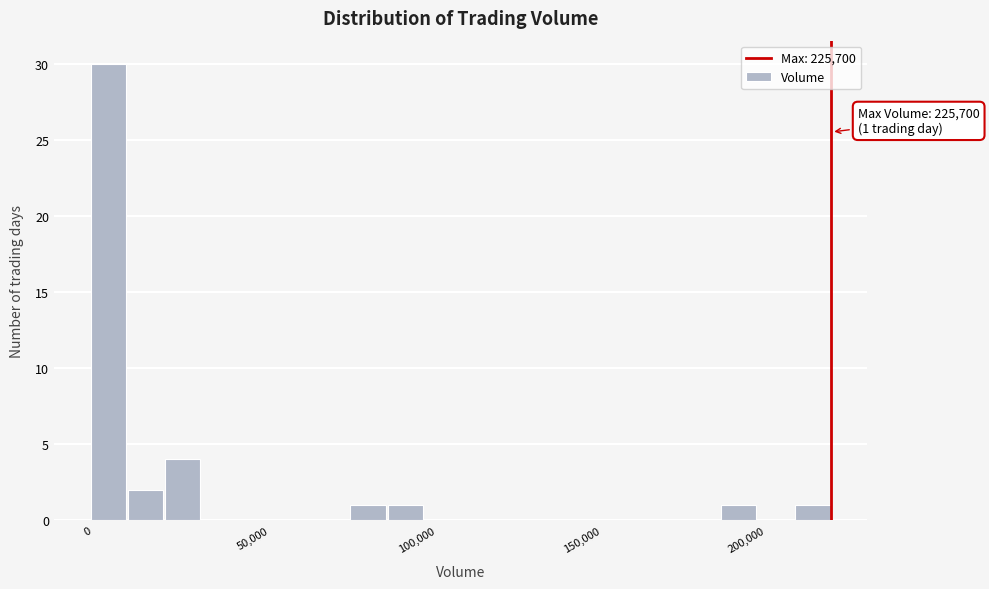

Around what value on the x-axis is the tallest bar? Give the approximate position of its centre, as read against the axis.

5000